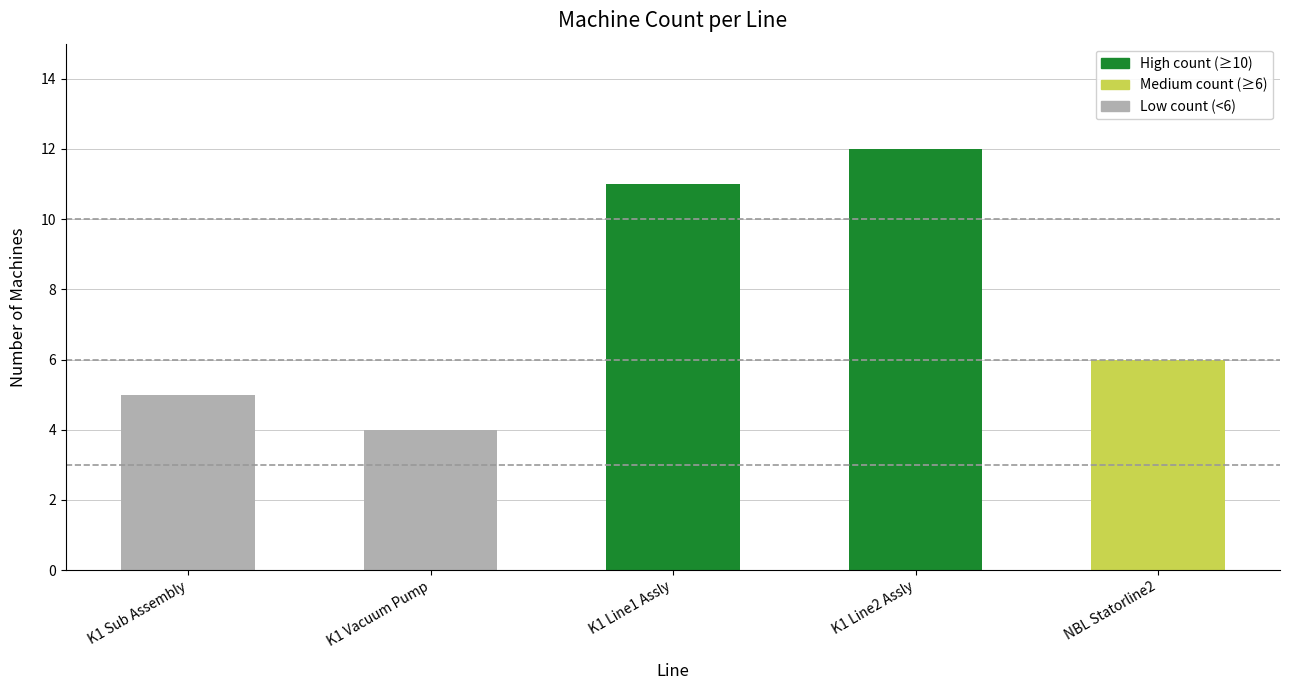

True or false: the data shows 3 at NBL Statorline2.

False